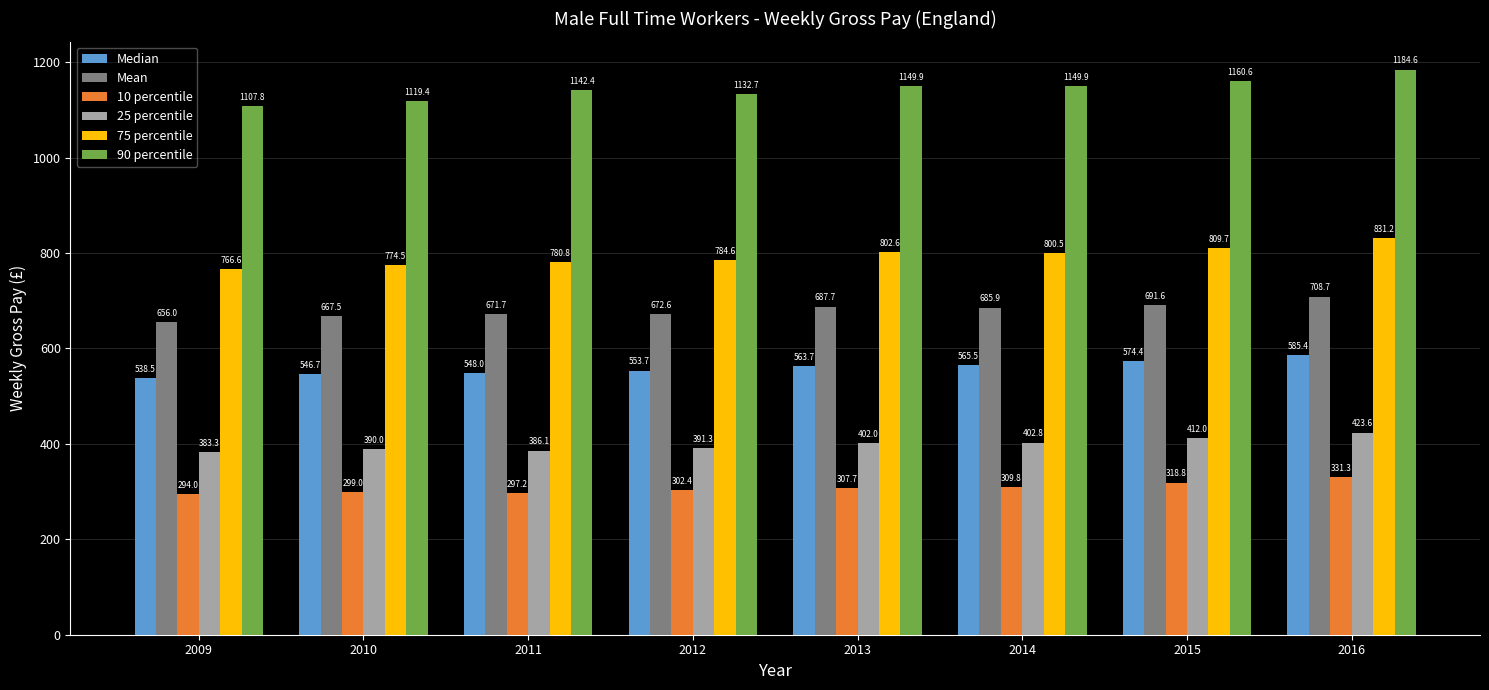

What is the sum of all Mean values?

5441.7